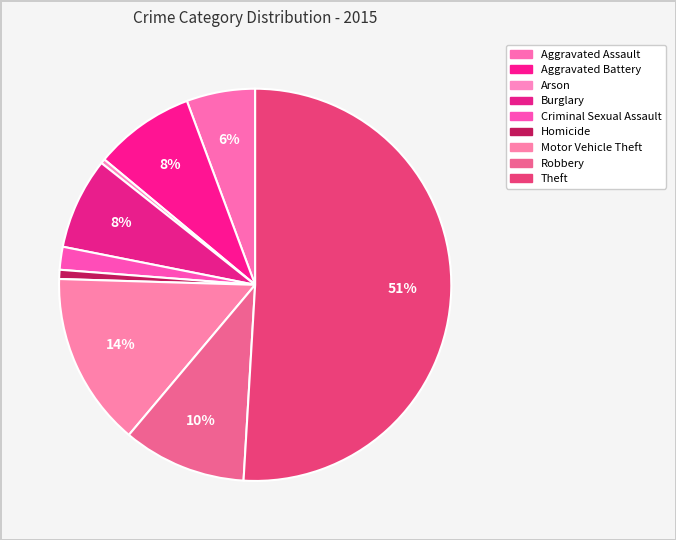

Rank the categories by value from lowest to highest.

Arson, Homicide, Criminal Sexual Assault, Aggravated Assault, Burglary, Aggravated Battery, Robbery, Motor Vehicle Theft, Theft